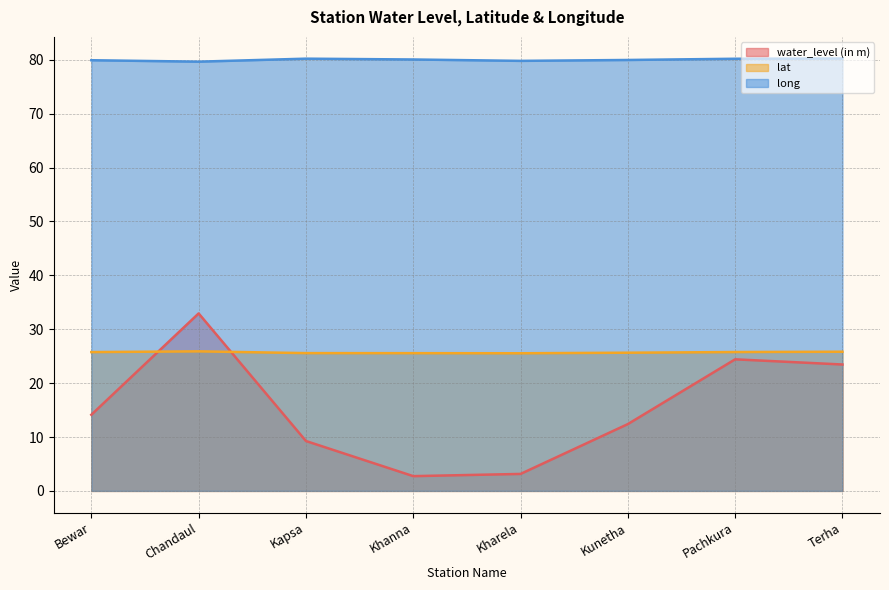

What position from the left is Kunetha?

6